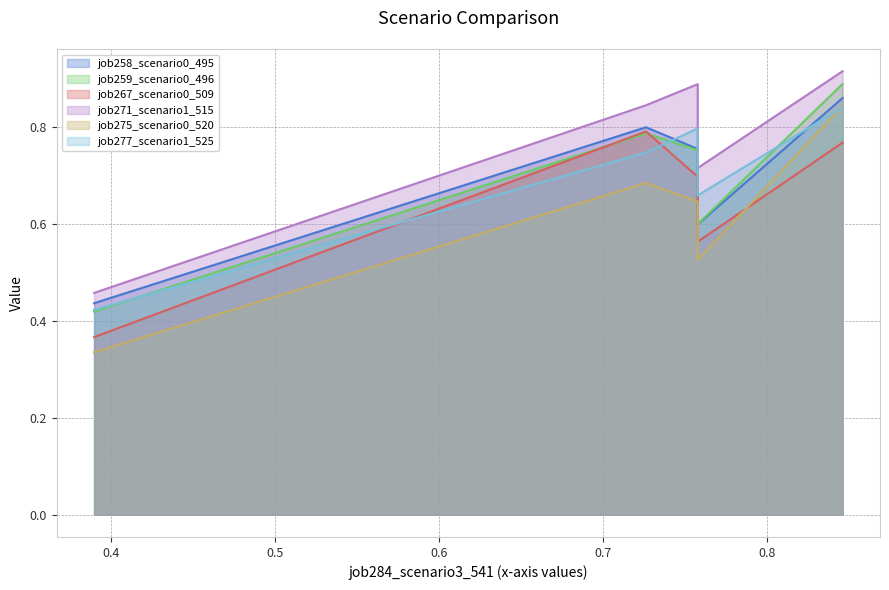

How many interior local peaks does the job271_scenario1_515 series have?

1